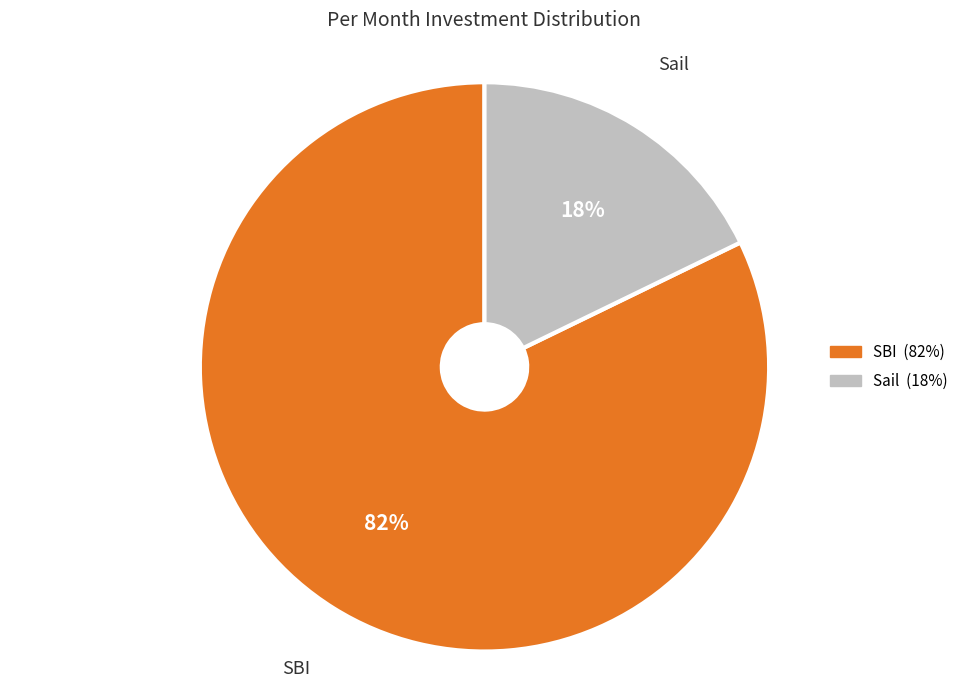

To the nearest percent, what is the difference between the Sail and SBI slice percentages?

64%